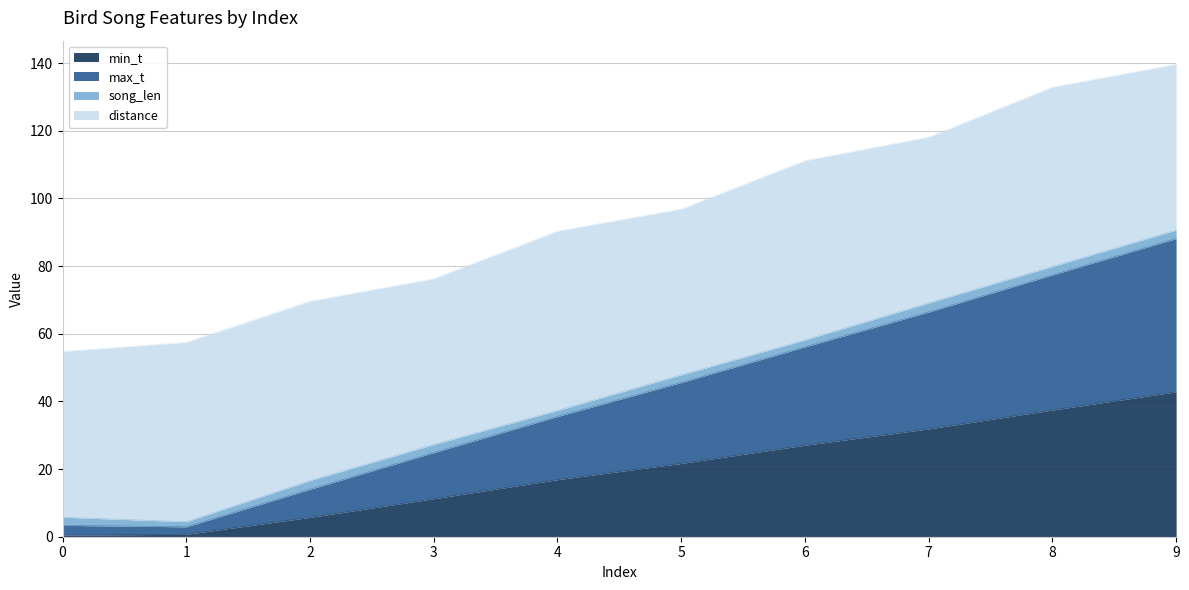

Is the value of min_t at 6 greater than the value of max_t at 1?

Yes